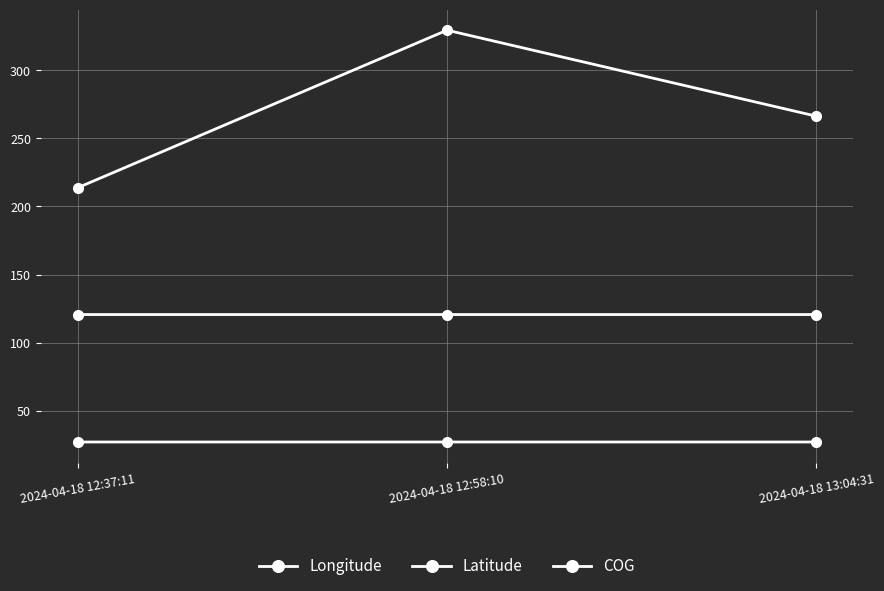

How many data points does each series have?

3